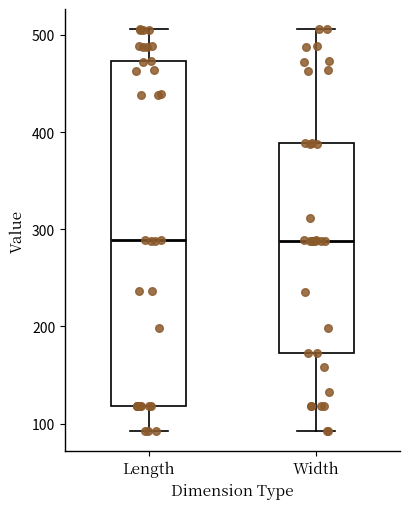

Reading left to right, read every box against the y-axis: the position of its median line, the range the box covers, and the ends of its whiskers. The values are not printed on the chart, so give them approximately, as read against the axis.

Length: median 290, box 120 to 470, whiskers 90 to 510
Width: median 290, box 170 to 390, whiskers 90 to 510